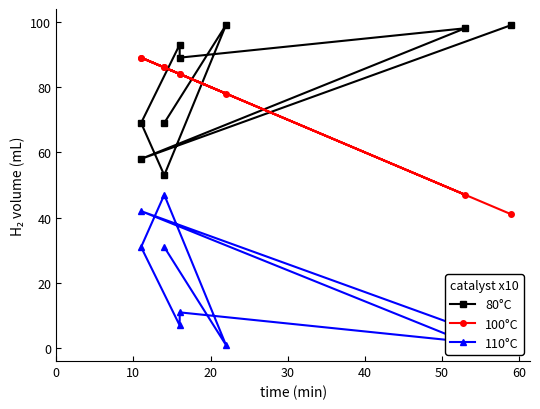

Is the value of 110°C at 40 greater than the value of 100°C at 0?

No